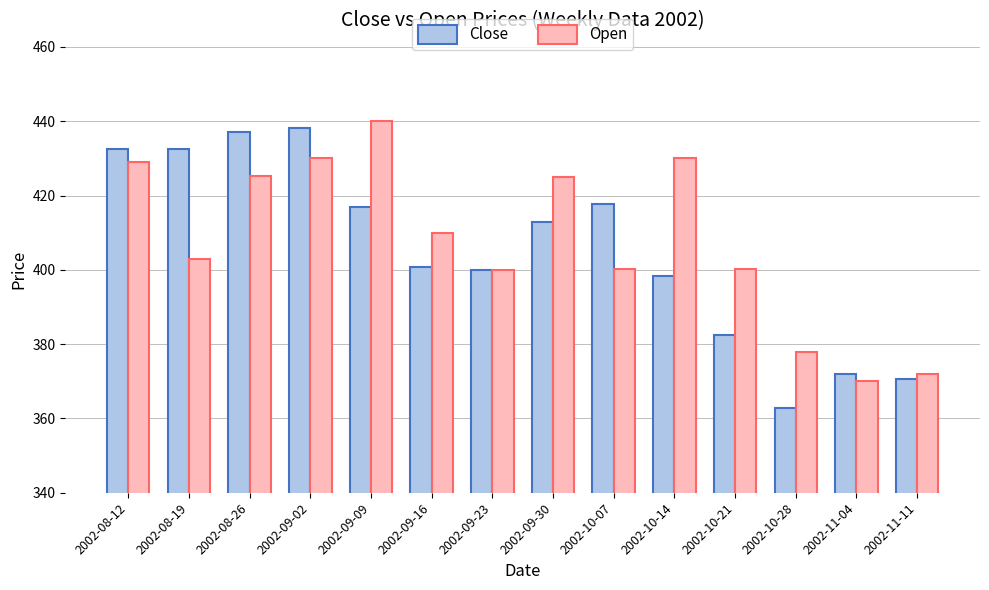

What is the average value of the Open series?

408.0